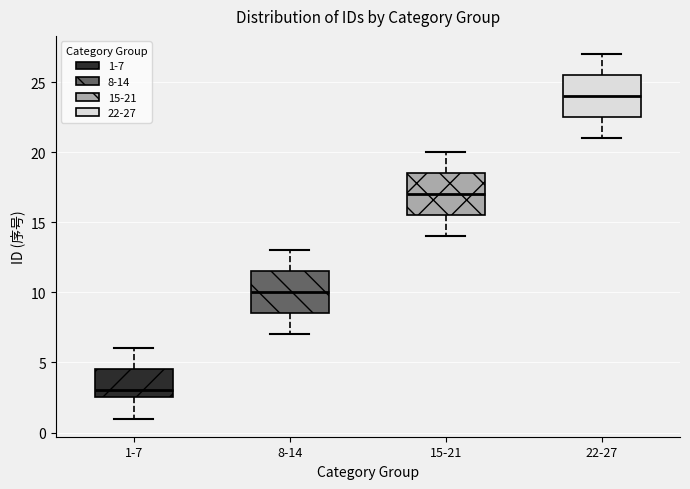

Which box's median line is the lowest?

1-7